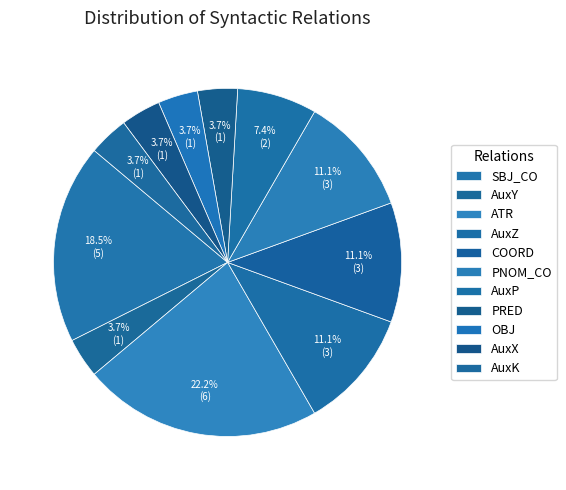

Is it true that AuxZ is 24% of the pie?

False